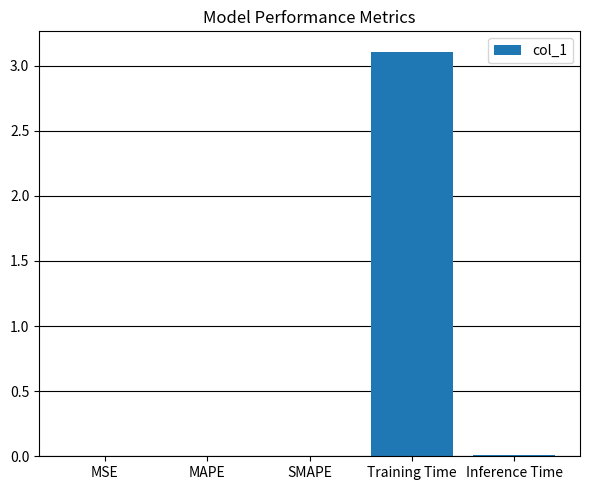

Which label corresponds to the largest value in the chart?

Training Time